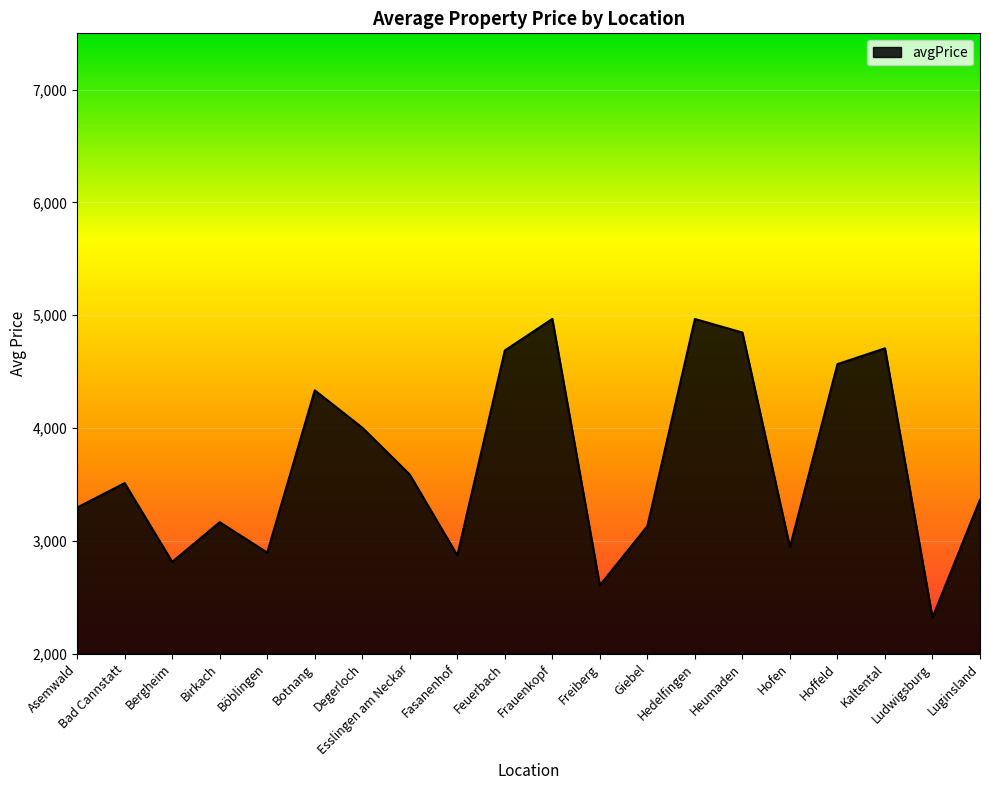

What is the smallest value displayed?

2319.1